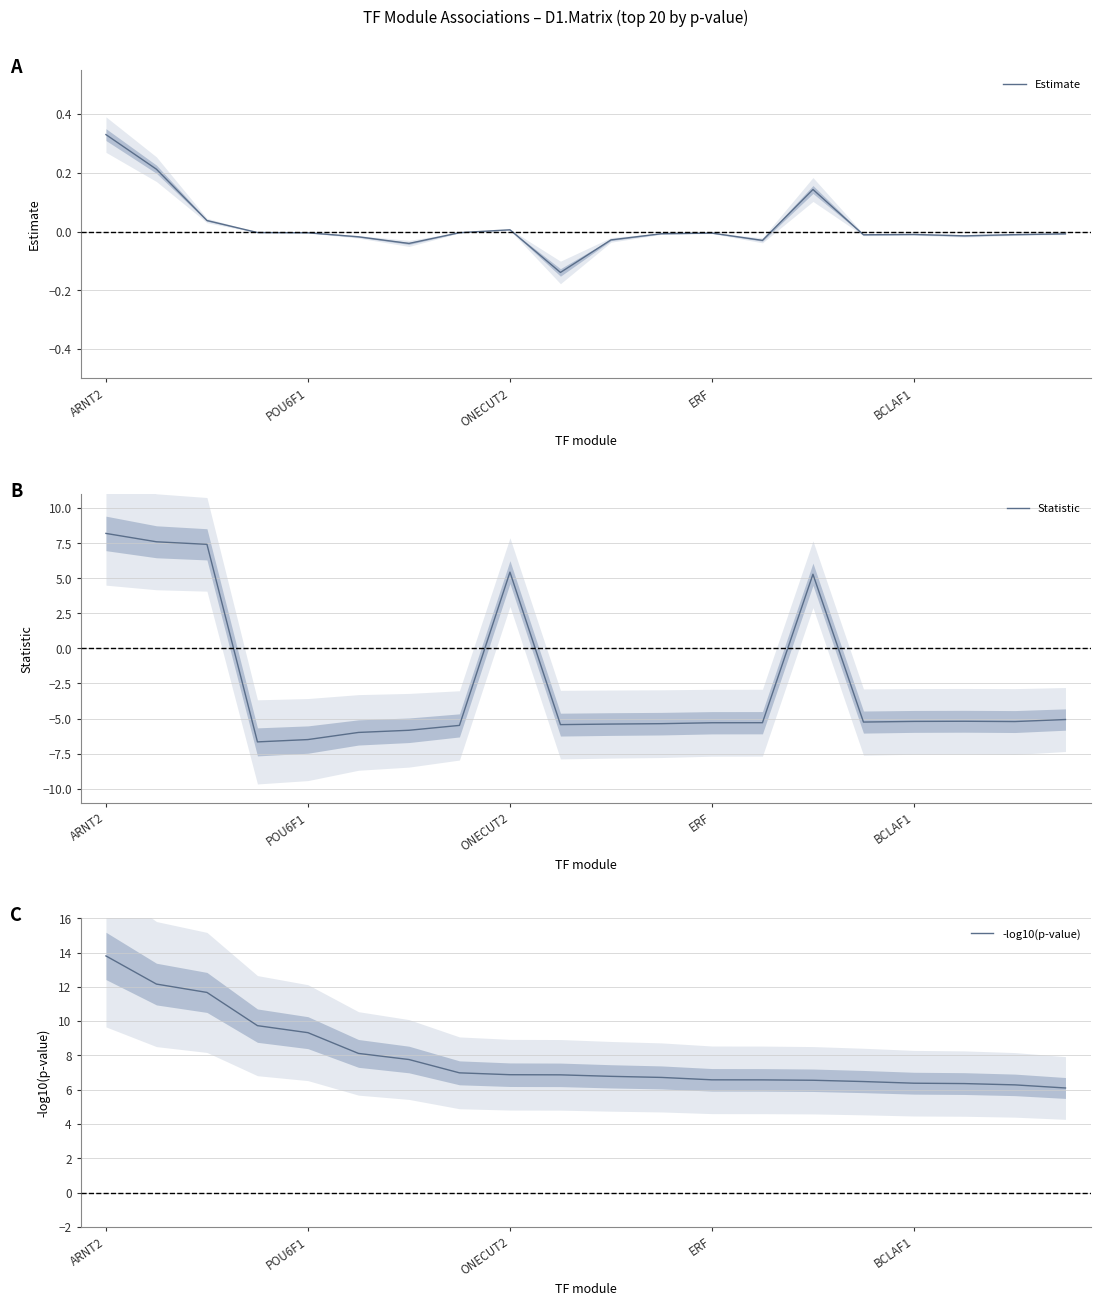

What is the greatest value displayed?

13.8